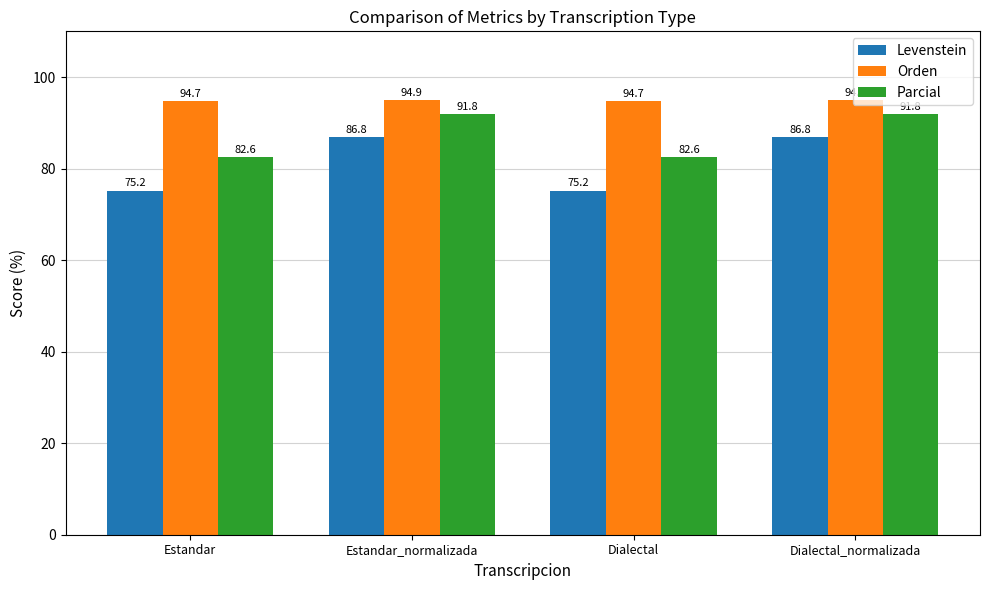

What is the difference between the maximum and second lowest values in the Orden series?

0.3